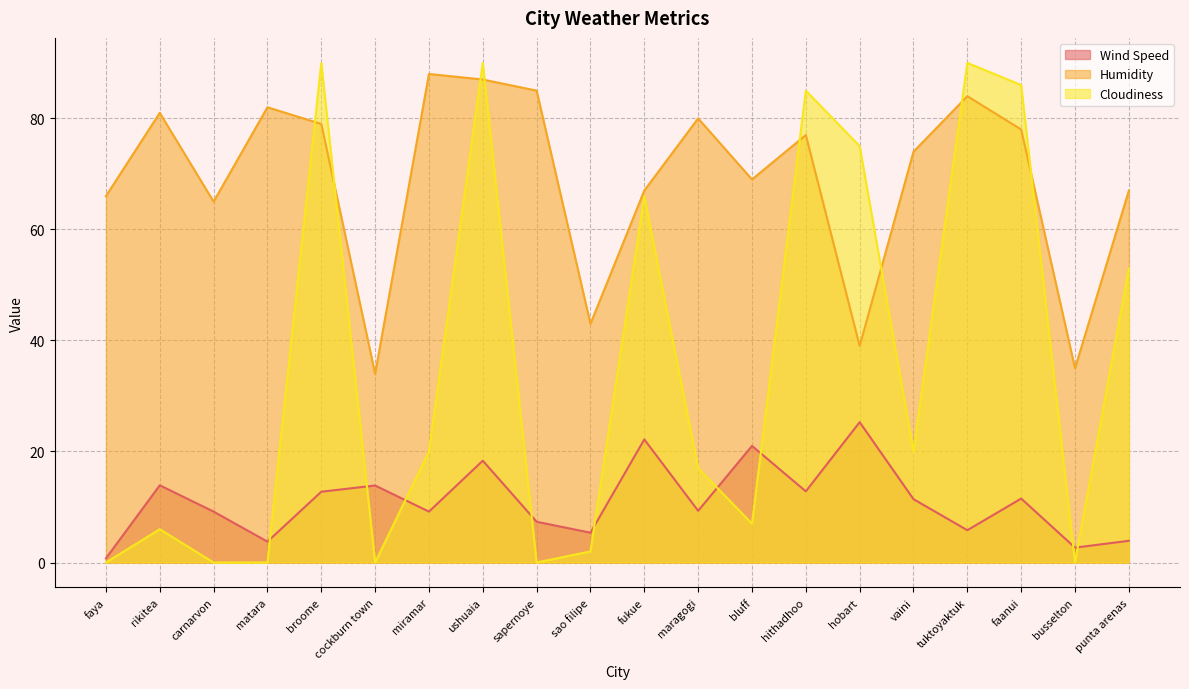

What is the label of the 15th point from the right?

cockburn town